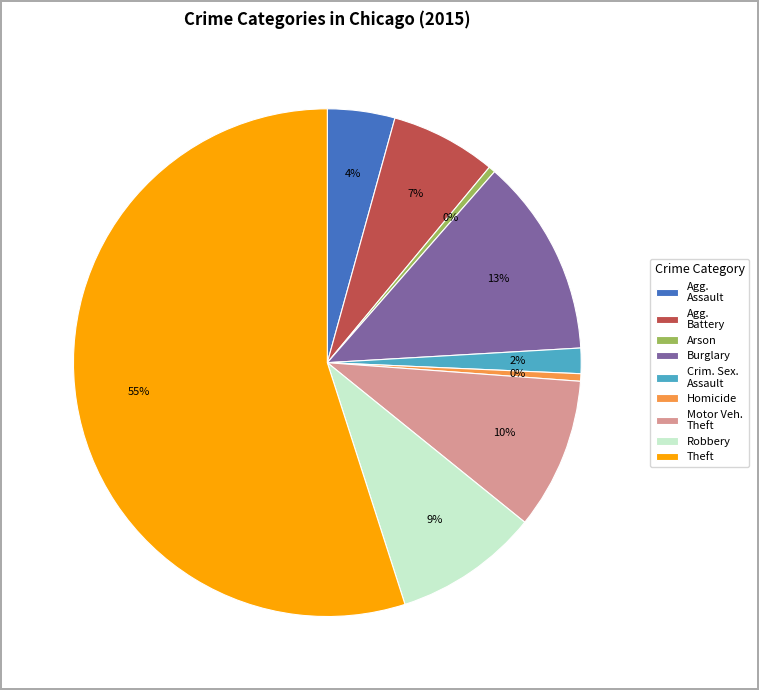

True or false: Motor Veh. Theft accounts for 3% of the total.

False